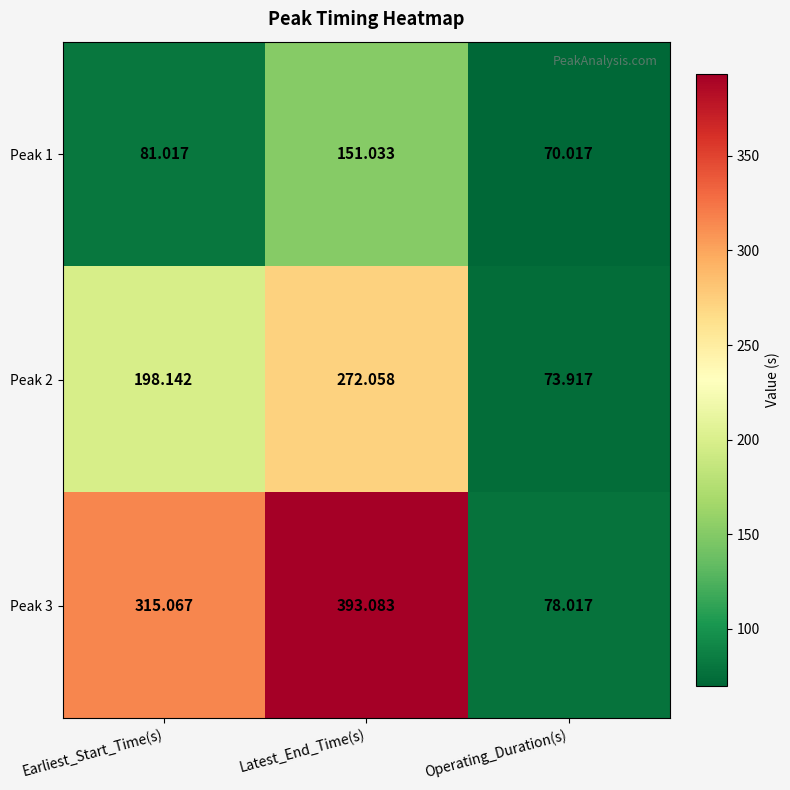

Which series has the largest total across all categories?

Peak 3